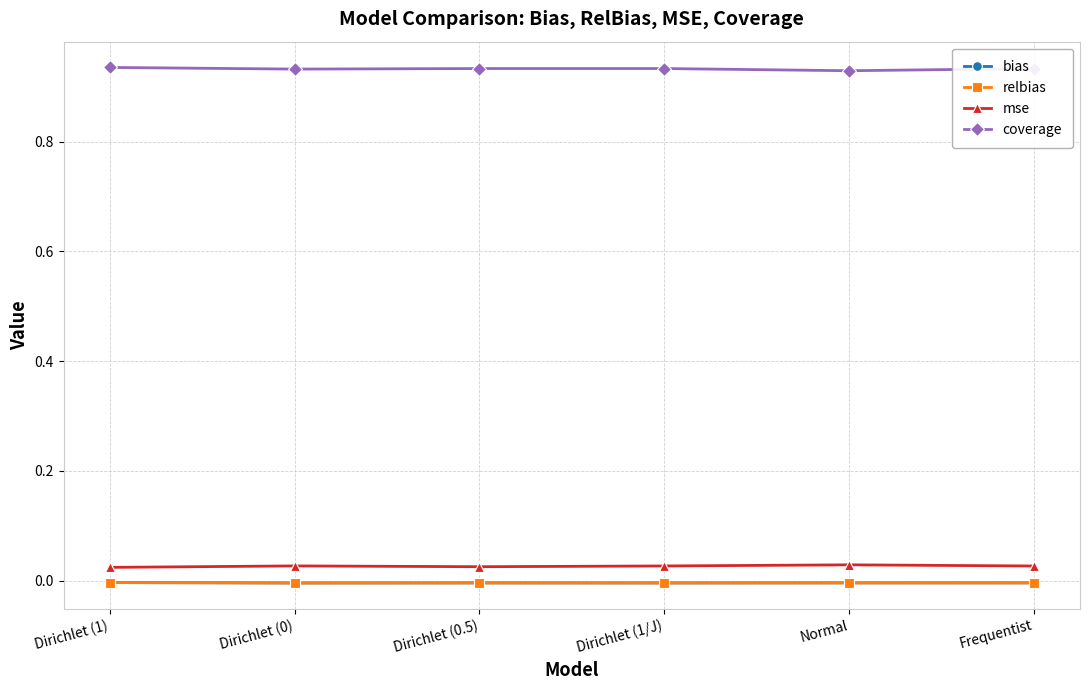

Is this an area chart (filled region under the line)?

No